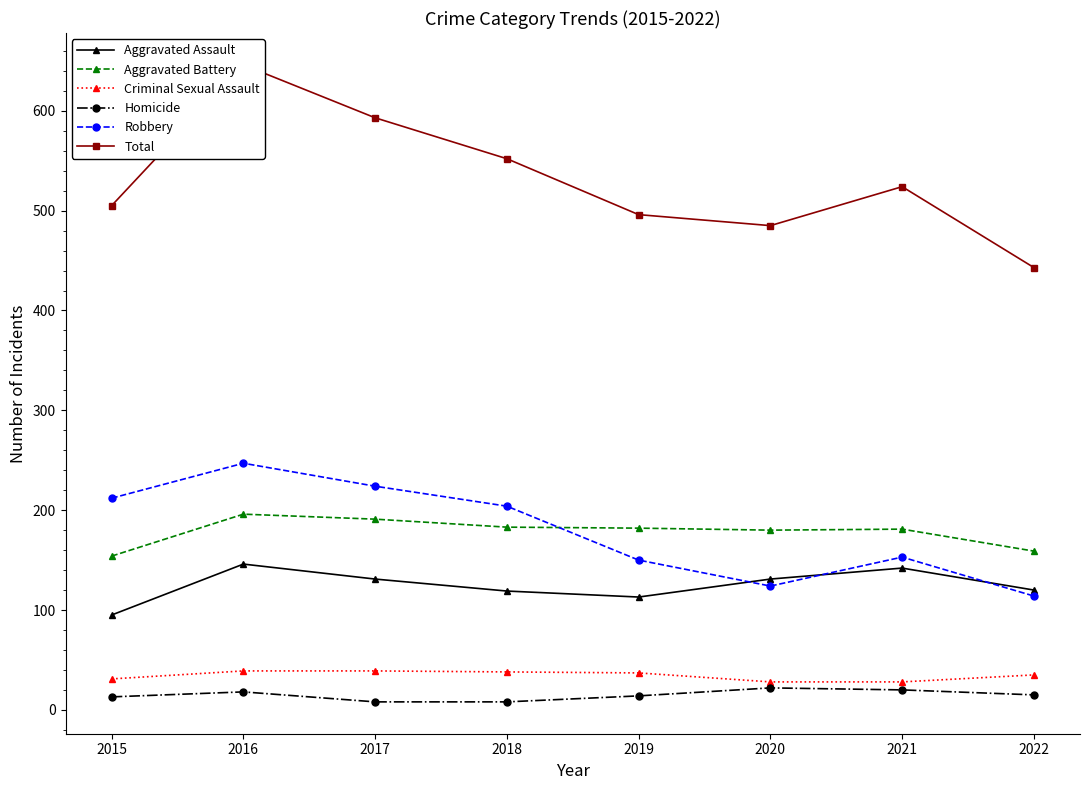

What is the sum of all Robbery values?

1428